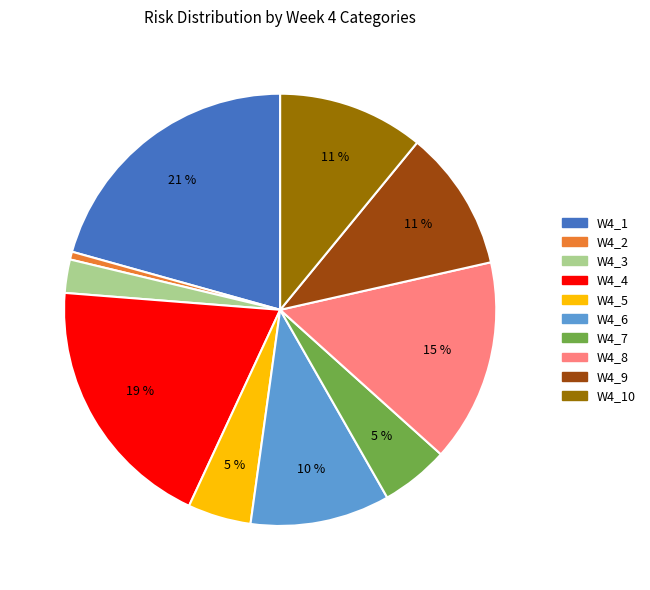

To the nearest percent, what is the difference between the largest and smallest slice percentages?

20%